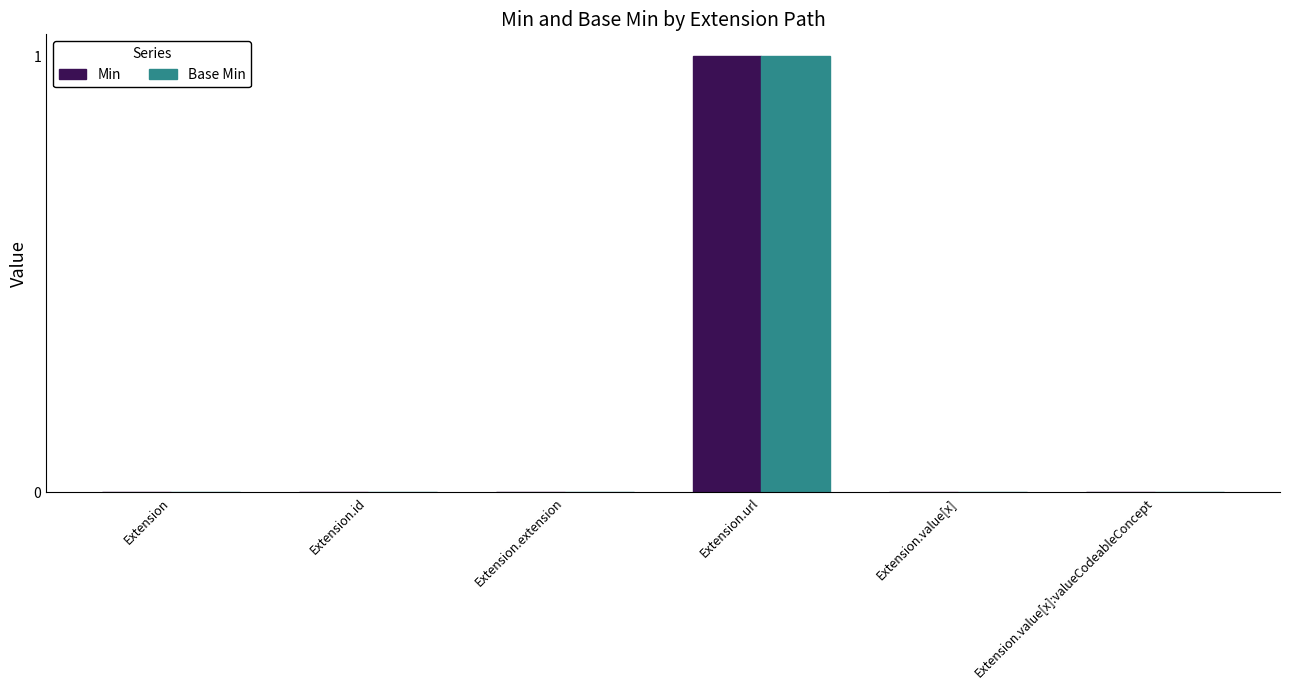

True or false: Min has a value of 0 at Extension.extension.

True